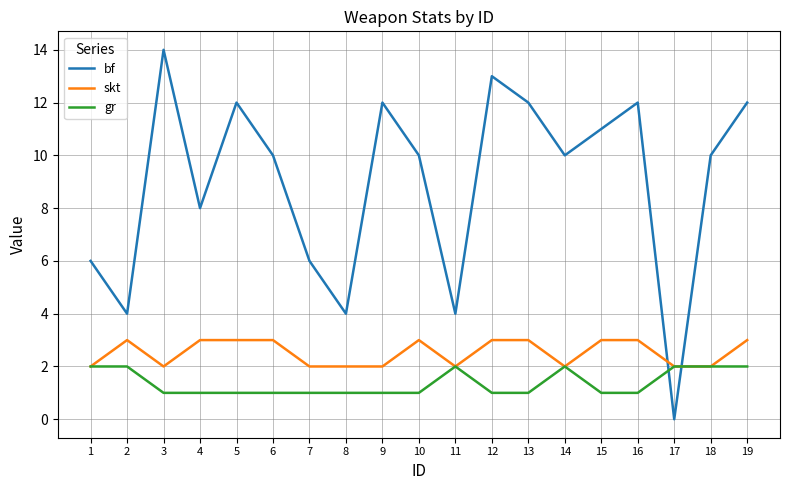

Rank the series by their average value, from highest to lowest.

bf, skt, gr